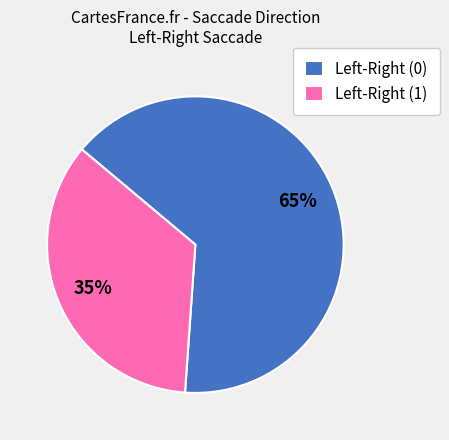

To the nearest percent, what is the average slice percentage?

50%